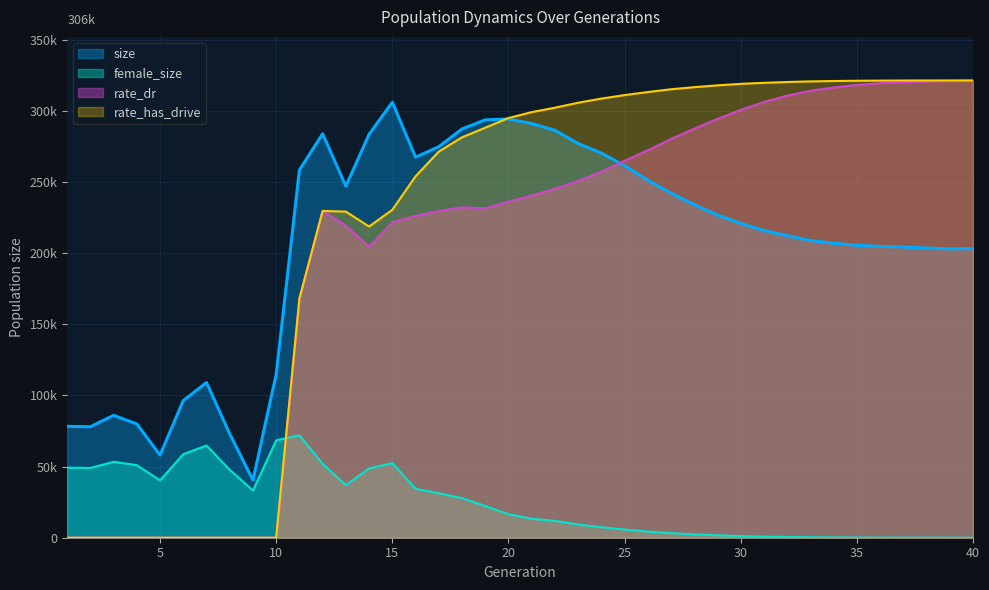

Between 7 and 40, which series saw the biggest shift?

rate_has_drive